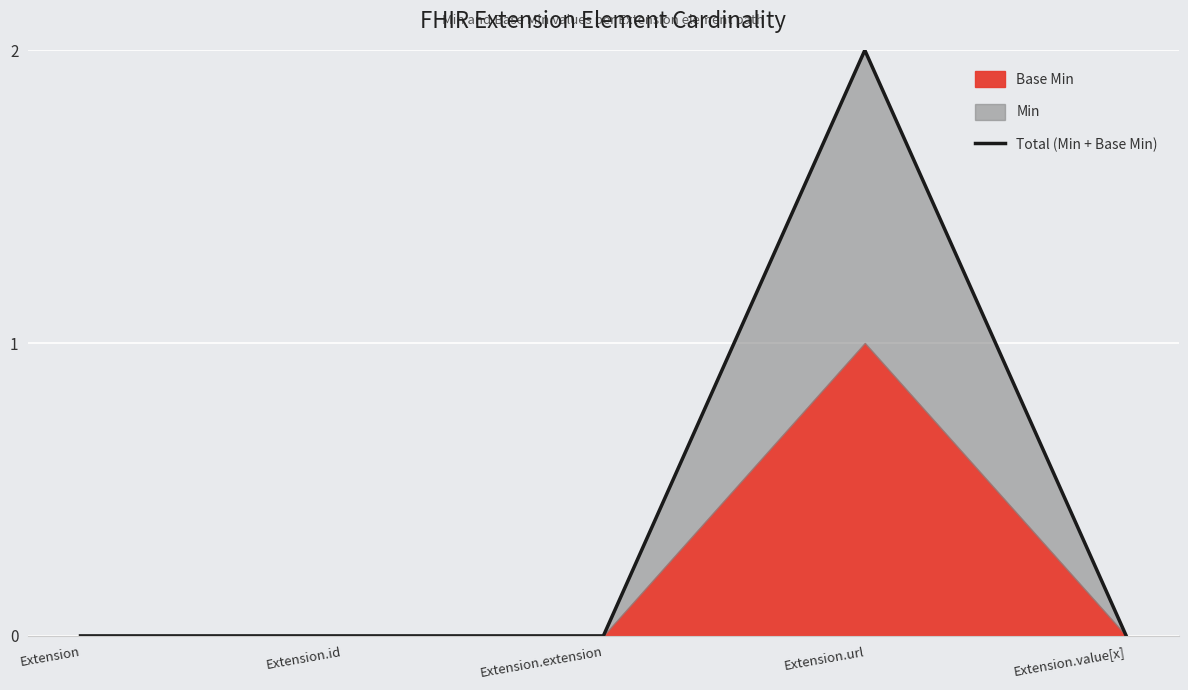

Which category has the lowest value across all series?

Extension